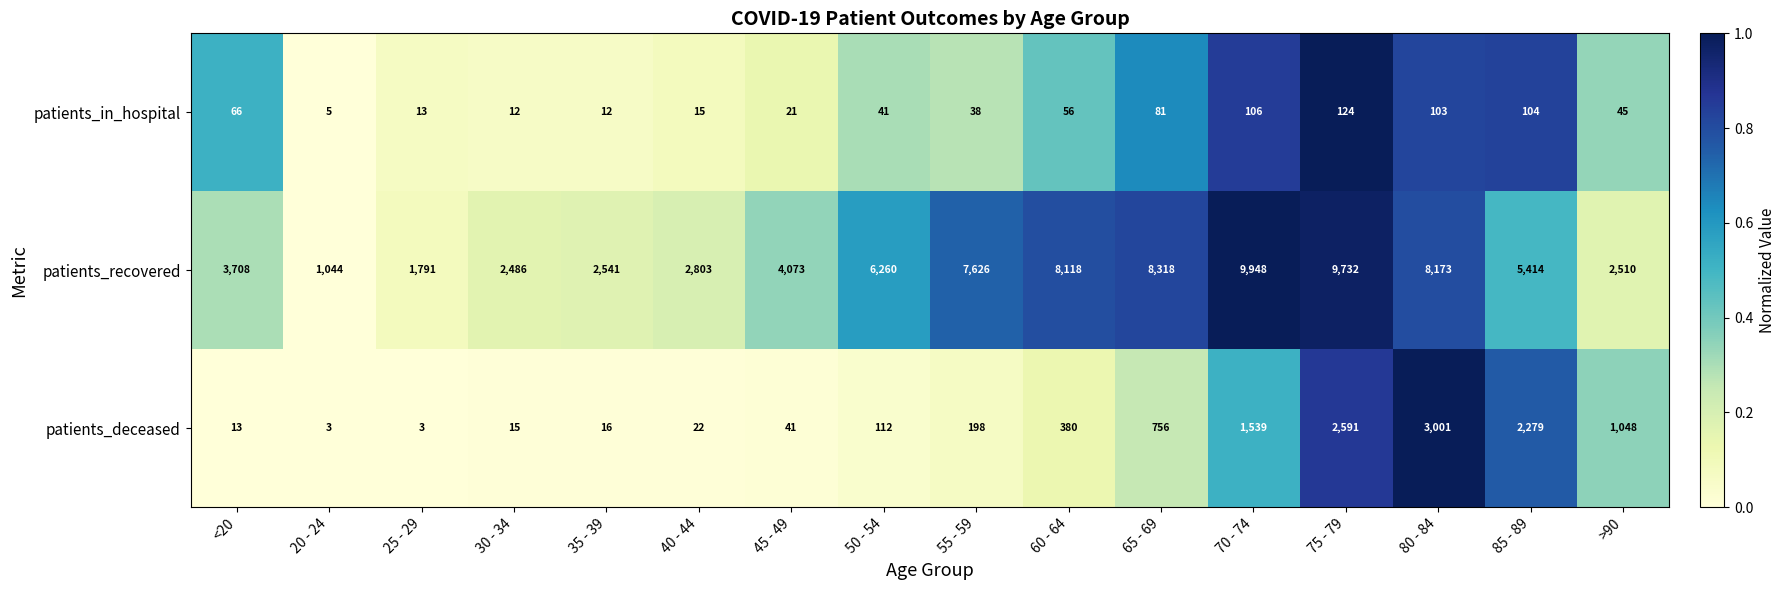

Between <20 and 55 - 59, which series saw the biggest shift?

patients_recovered